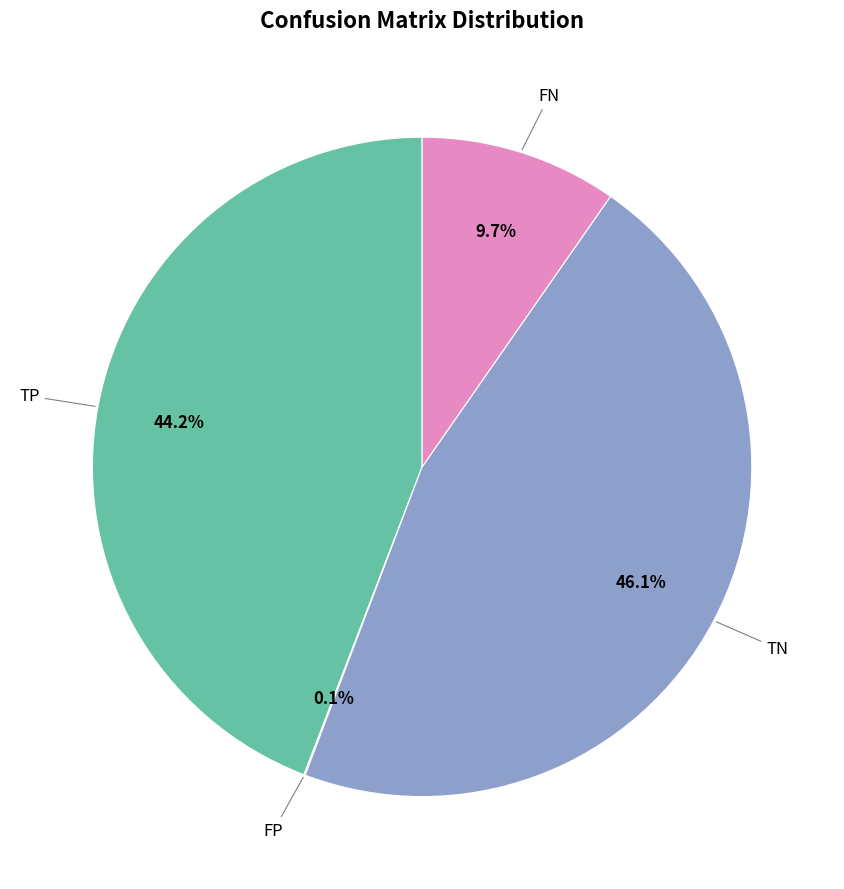

Is there any slice that represents more than half of the pie?

No